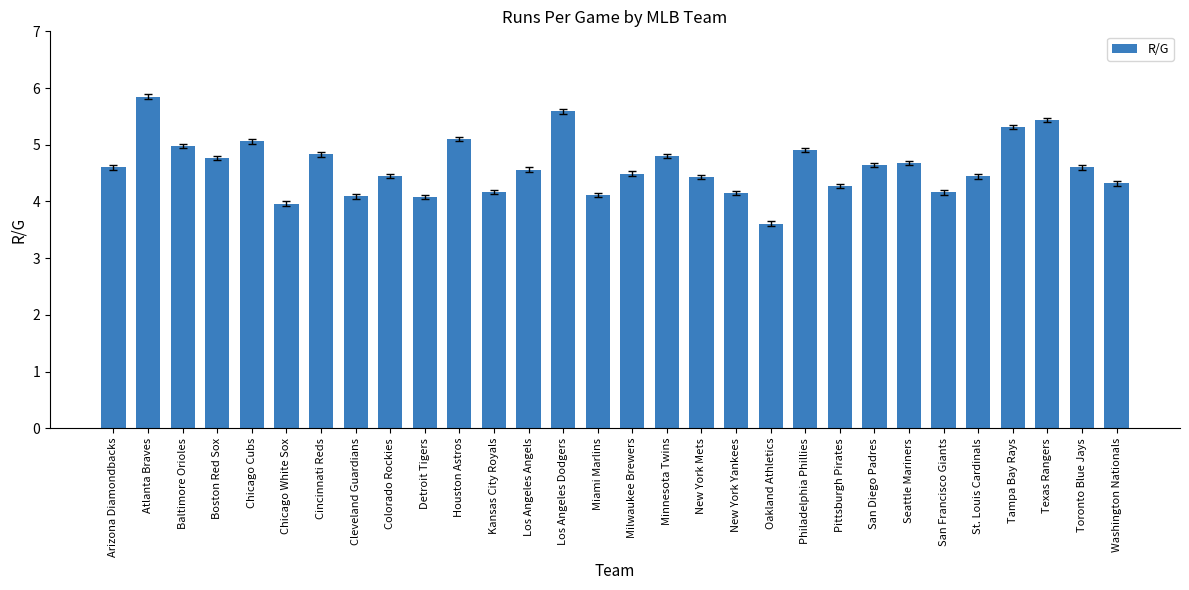

The chart shows a value of 4.8 at Cincinnati Reds. True or false?

True